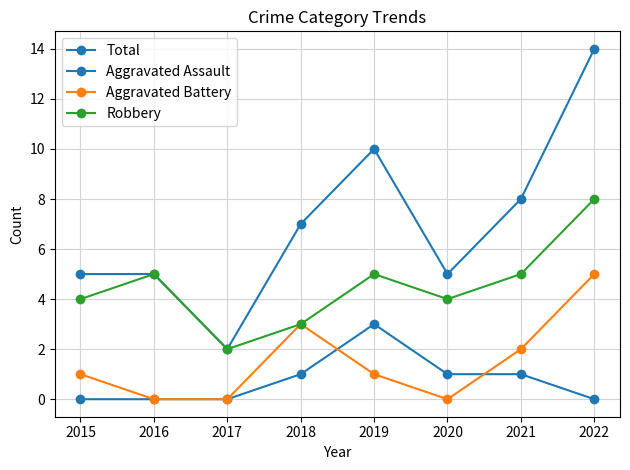

Reading right to left, transcribe all the data shown in this chart.

Total: 2022=14	2021=8	2020=5	2019=10	2018=7	2017=2	2016=5	2015=5
Aggravated Assault: 2022=0	2021=1	2020=1	2019=3	2018=1	2017=0	2016=0	2015=0
Aggravated Battery: 2022=5	2021=2	2020=0	2019=1	2018=3	2017=0	2016=0	2015=1
Robbery: 2022=8	2021=5	2020=4	2019=5	2018=3	2017=2	2016=5	2015=4